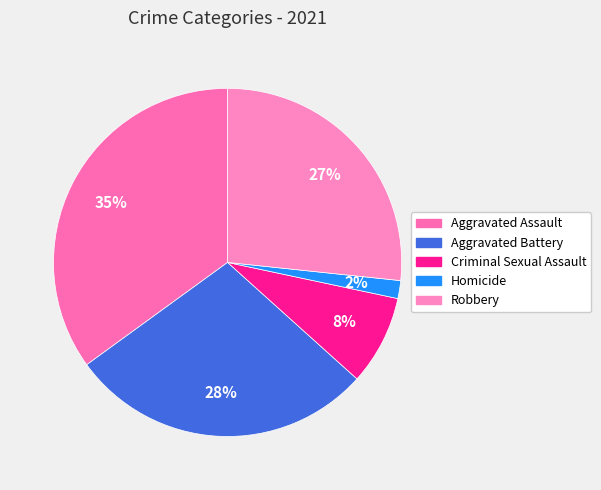

Does Homicide represent more than half of the total?

No